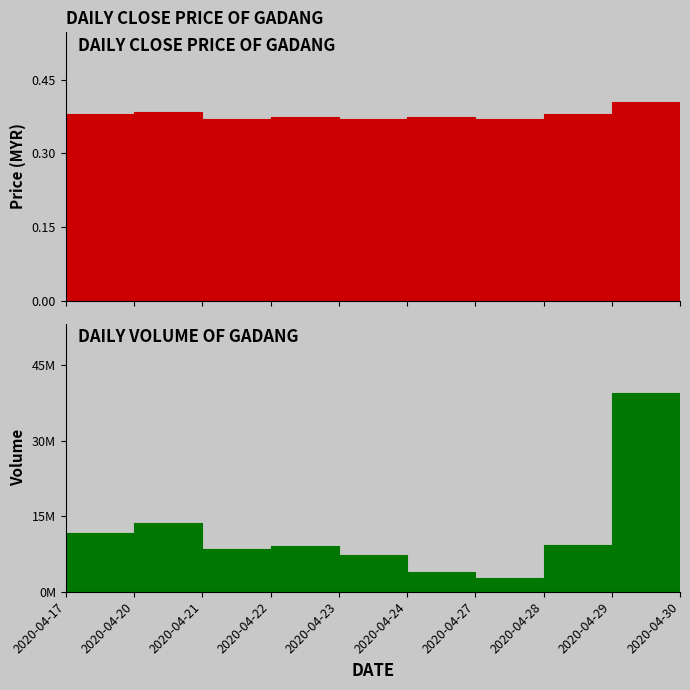

At which category does vol reach its first local valley?

2020-04-21